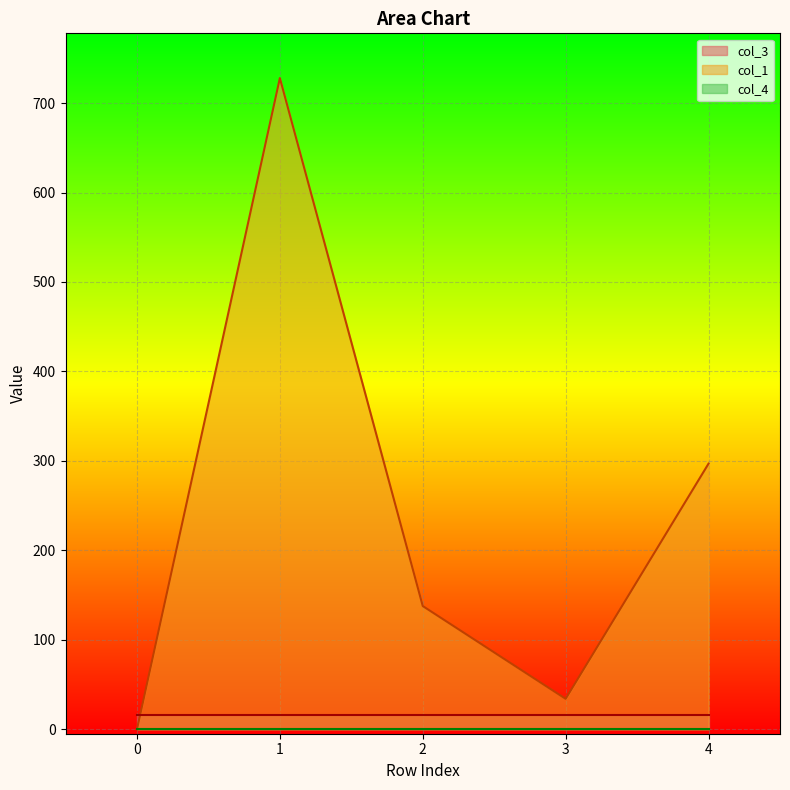

What is the difference between the second highest and minimum values in the col_1 series?

297.0